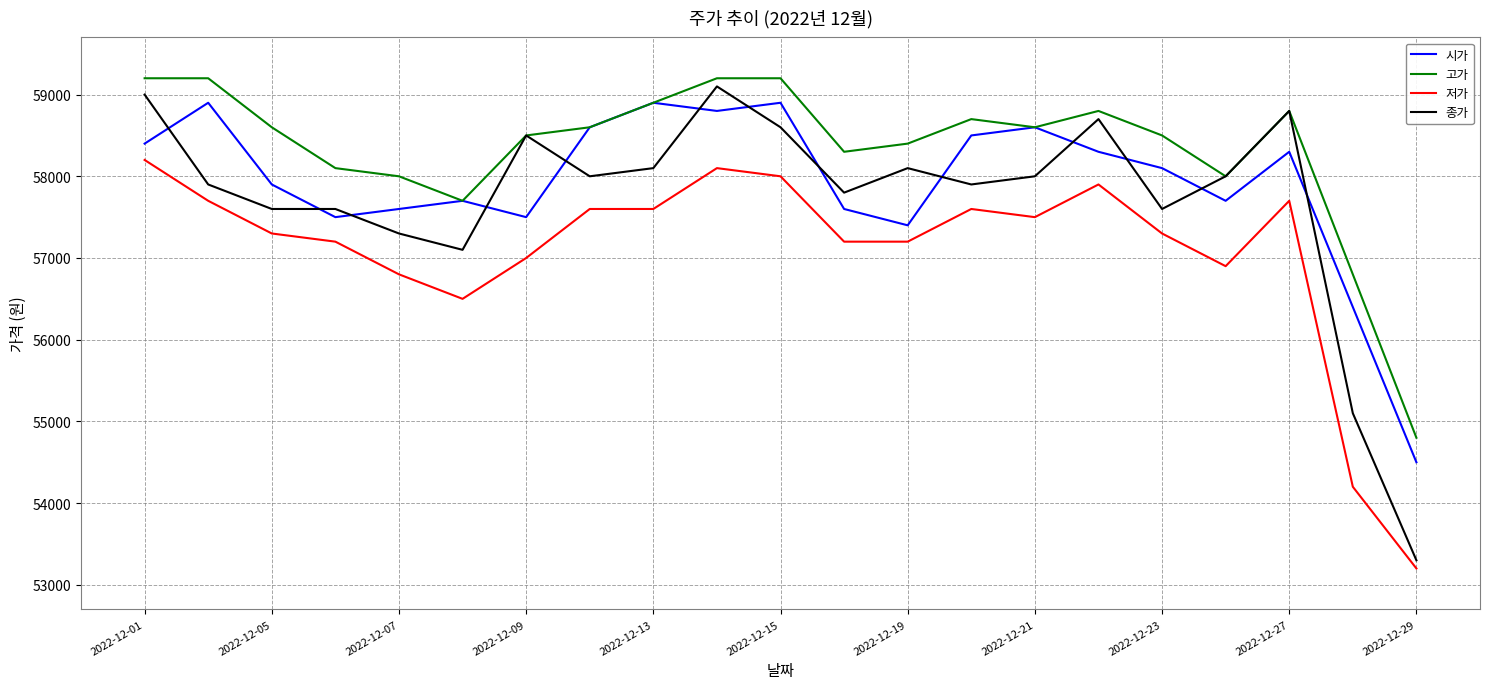

What is the maximum value for 시가?

58900